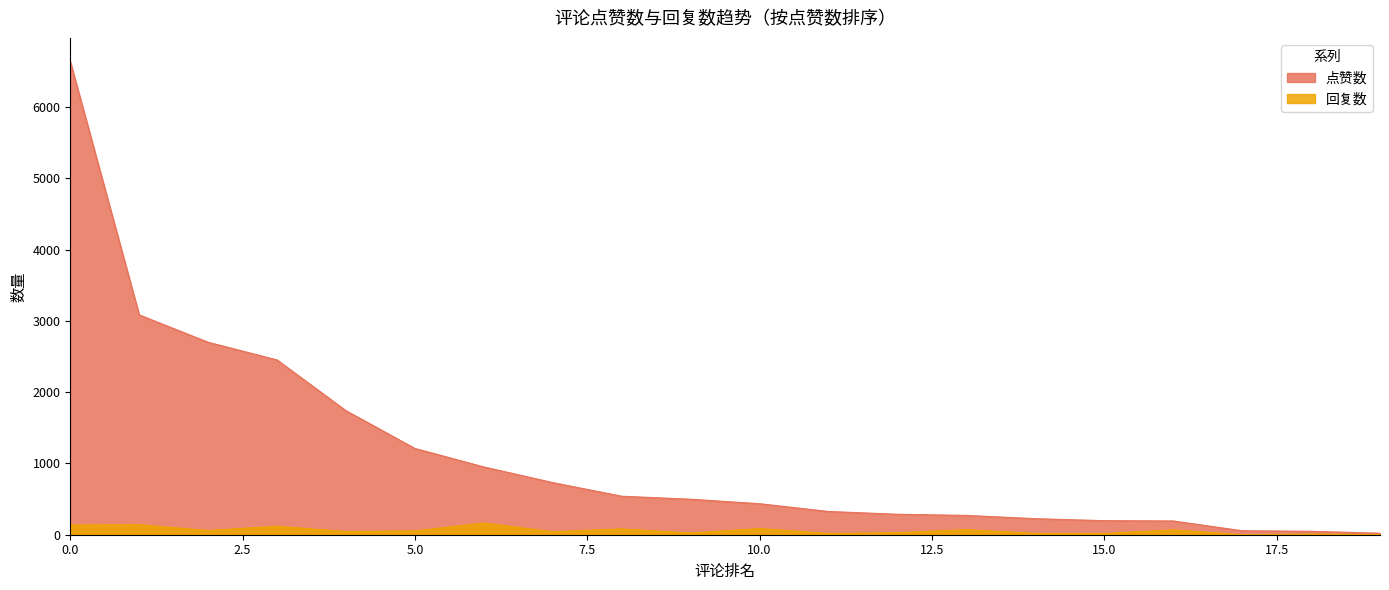

How many series are shown in this chart?

2